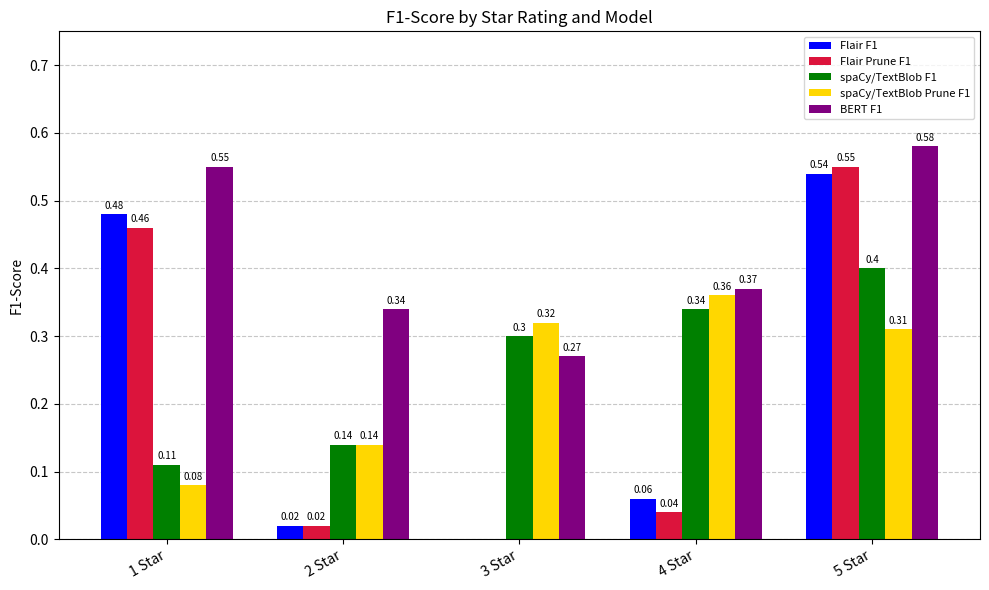

Between 2 Star and 3 Star, which series saw the biggest shift?

spaCy/TextBlob Prune F1